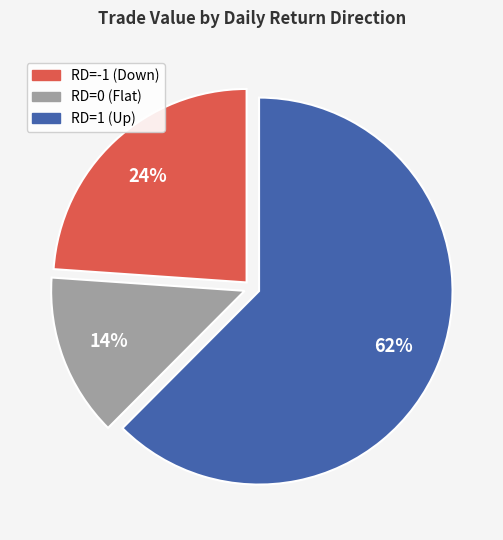

Is there any slice that represents more than half of the pie?

Yes